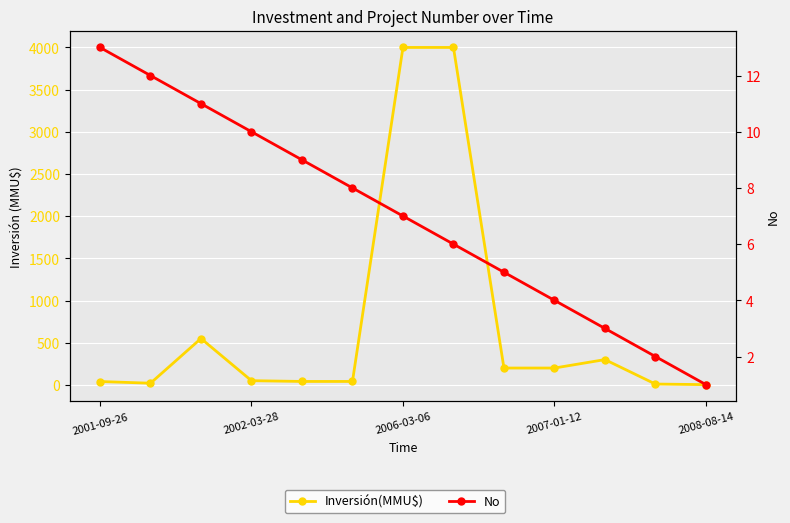

What is the value of the Inversión(MMU$) point at the 9th from the left?

200.0